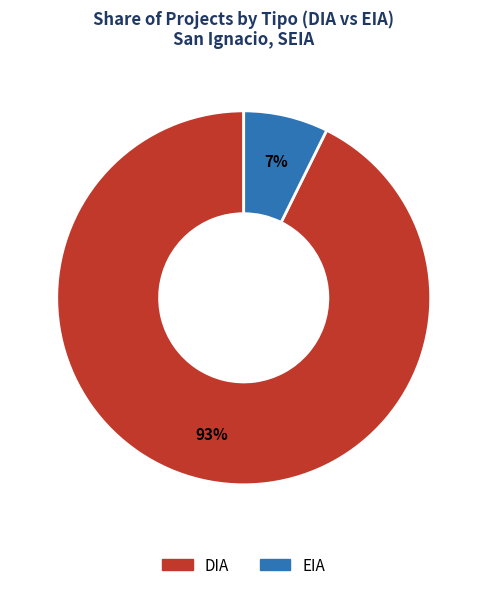

What is the largest slice in the pie chart?

DIA